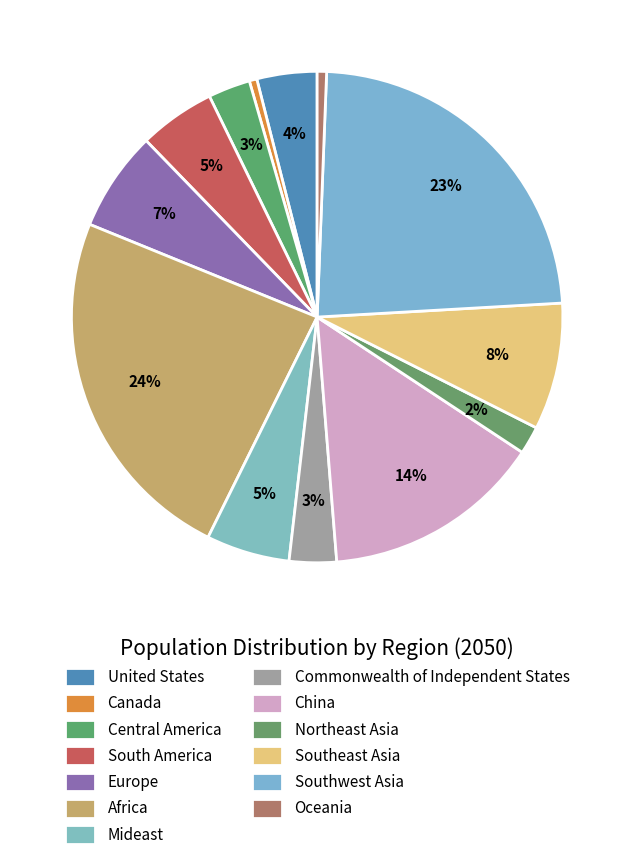

Is the sum of Southeast Asia and Europe greater than half?

No